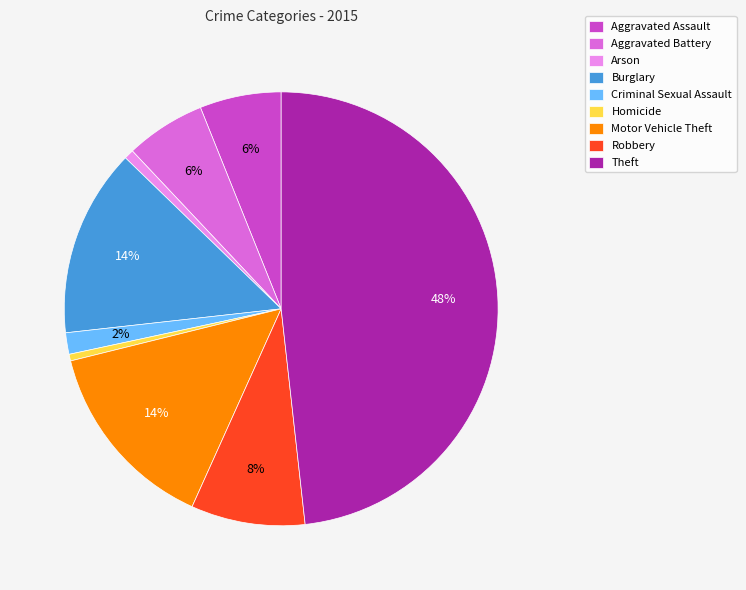

Is it true that Theft is 48% of the pie?

True